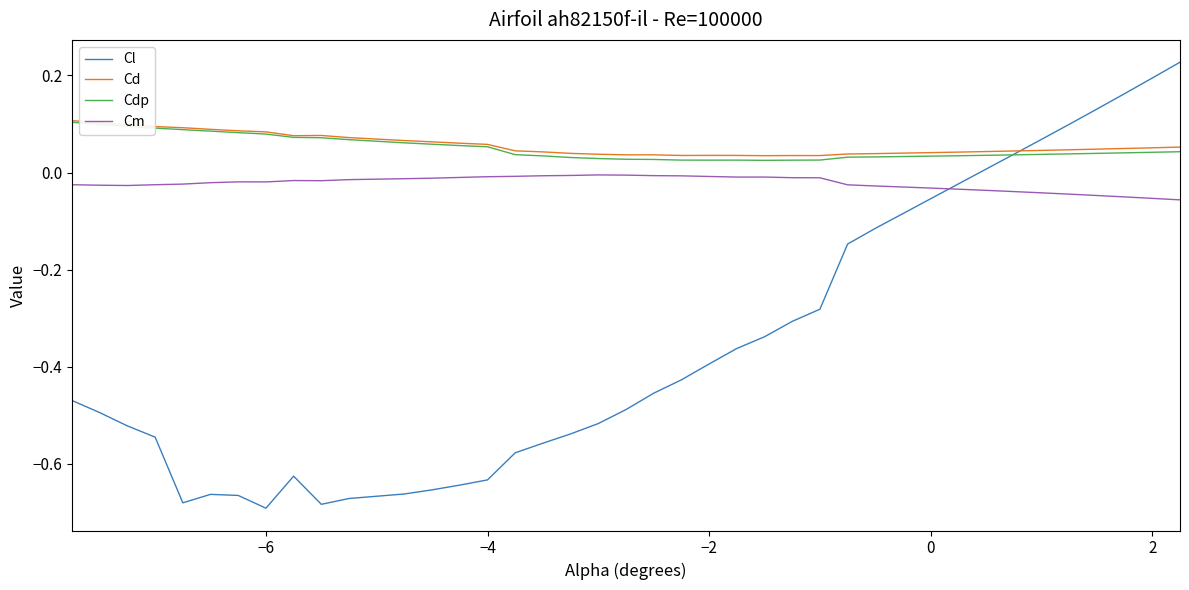

After their last crossing, which series has the higher values: Cl or Cm?

Cl